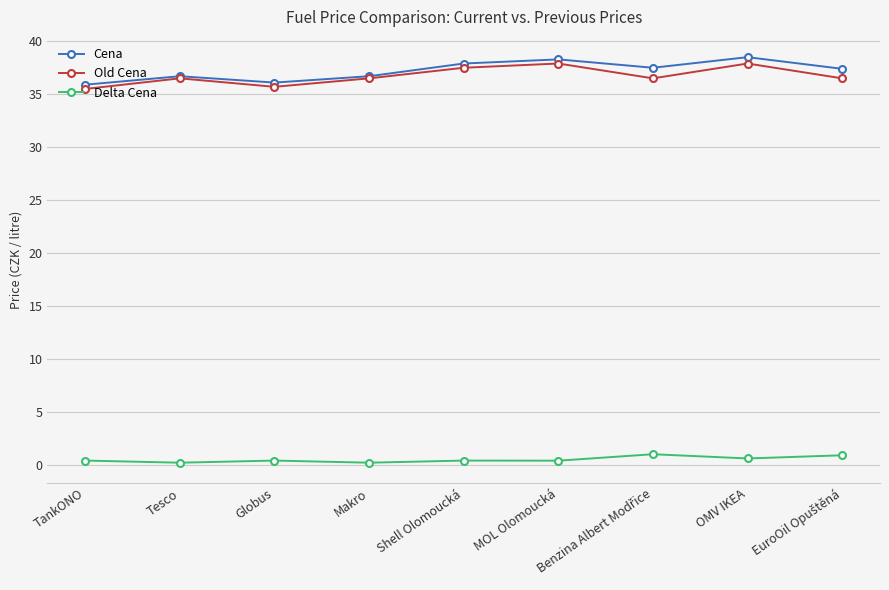

The Delta Cena series shows 0.4 at TankONO. True or false?

True